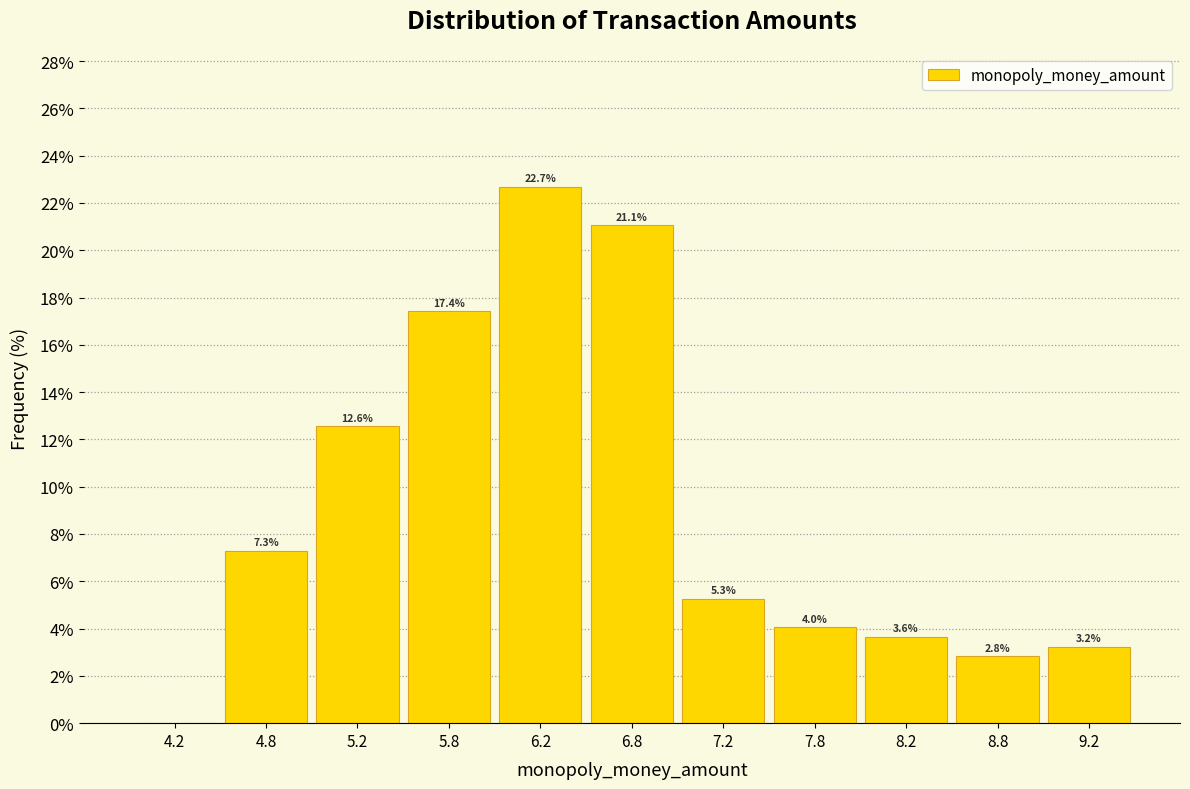

Over which range of the x-axis is the bar tallest?

6.0 to 6.5